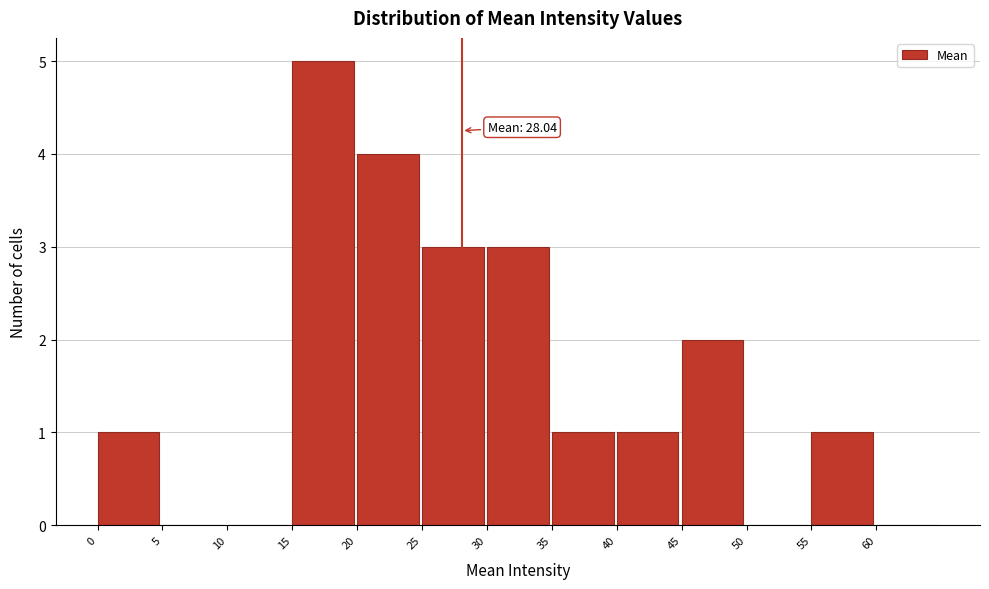

Which range on the x-axis has the tallest bar?

15 to 20